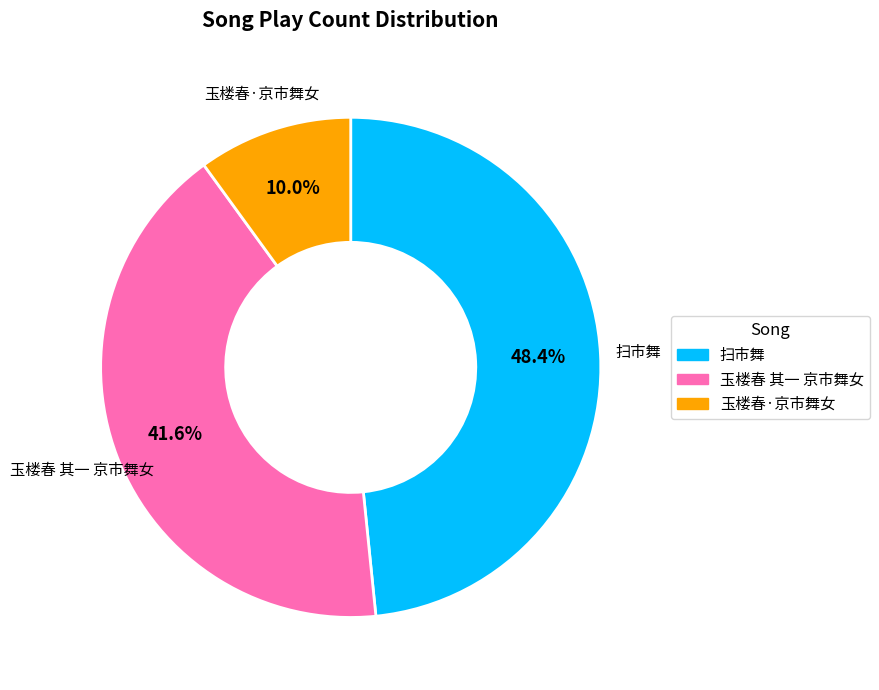

Is there any slice that represents more than half of the pie?

No